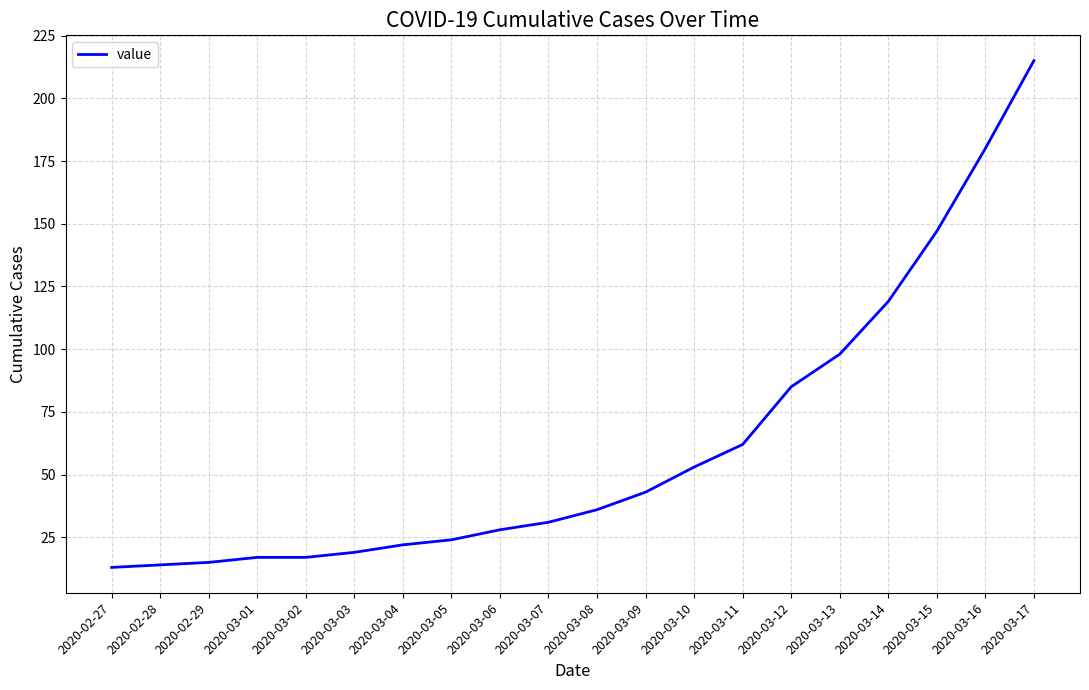

What is the change in value from 2020-03-08 to 2020-03-17?

+179